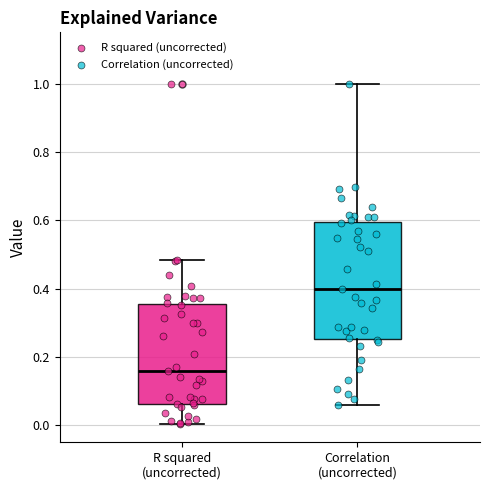

Reading left to right, transcribe this box plot: for each box, give where its median line is, the range the box spans, and where its two whiskers end, as read against the y-axis. The values are not printed on the chart, so give them approximately, as read against the axis.

R squared (uncorrected): median 0.16, box 0.06 to 0.36, whiskers 0.00 to 0.48
Correlation (uncorrected): median 0.40, box 0.26 to 0.60, whiskers 0.06 to 1.00